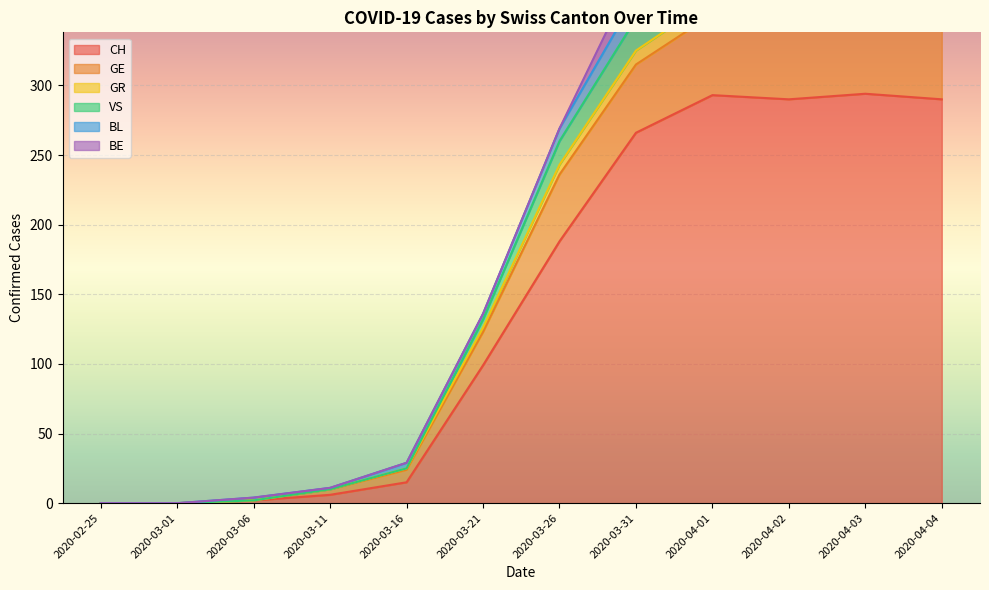

What is the difference between the maximum and minimum values in the BL series?

30